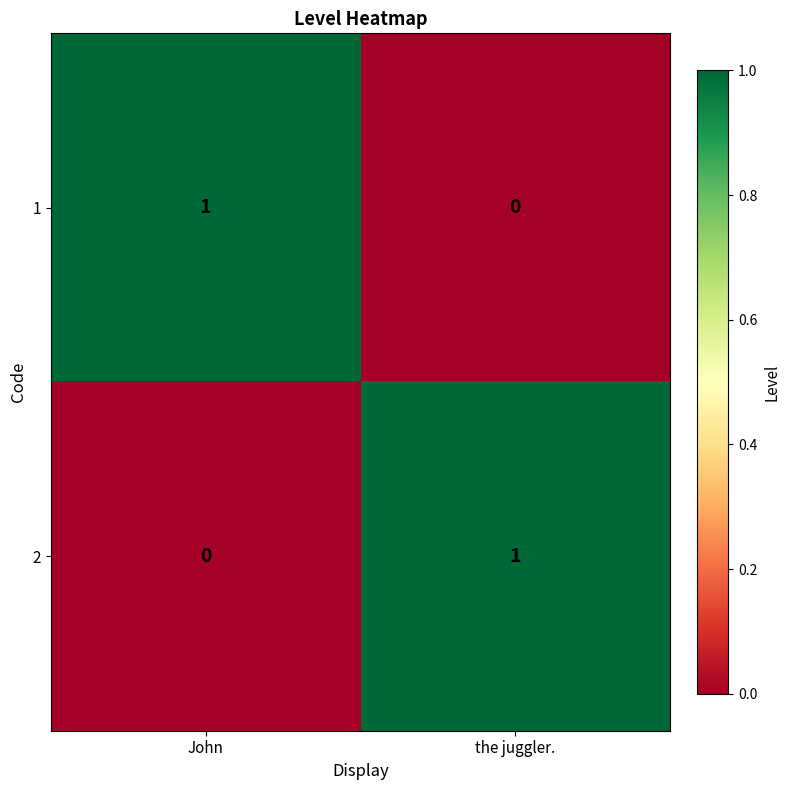

Is the value of 2 at John greater than the value of 1 at John?

No